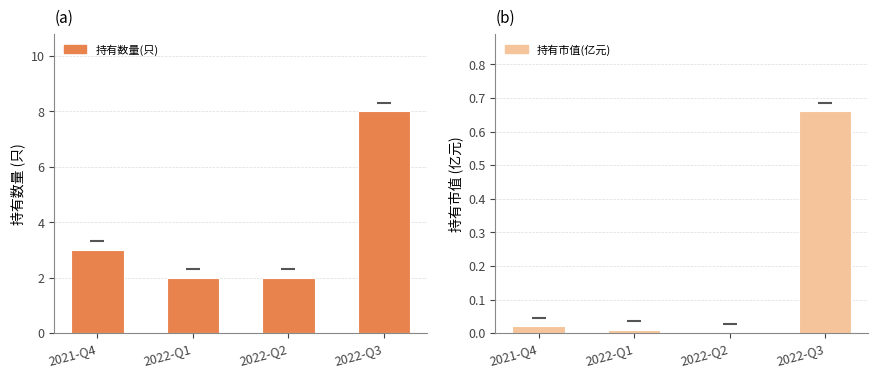

Between 2021-Q4 and 2022-Q1, which series saw the biggest shift?

持有数量(只)